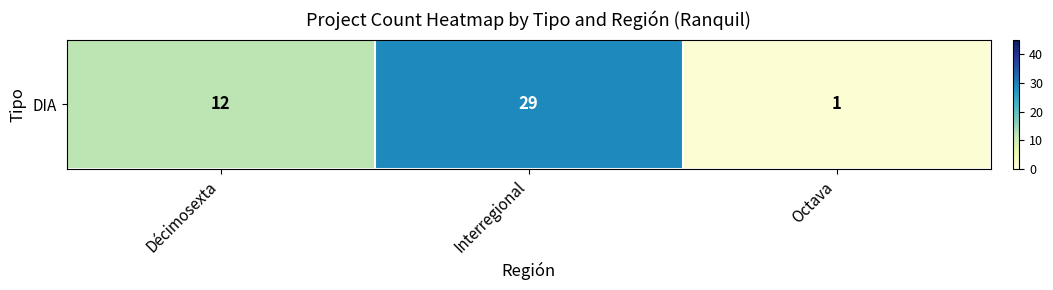

Reading right to left, transcribe all the data shown in this chart.

1	29	12